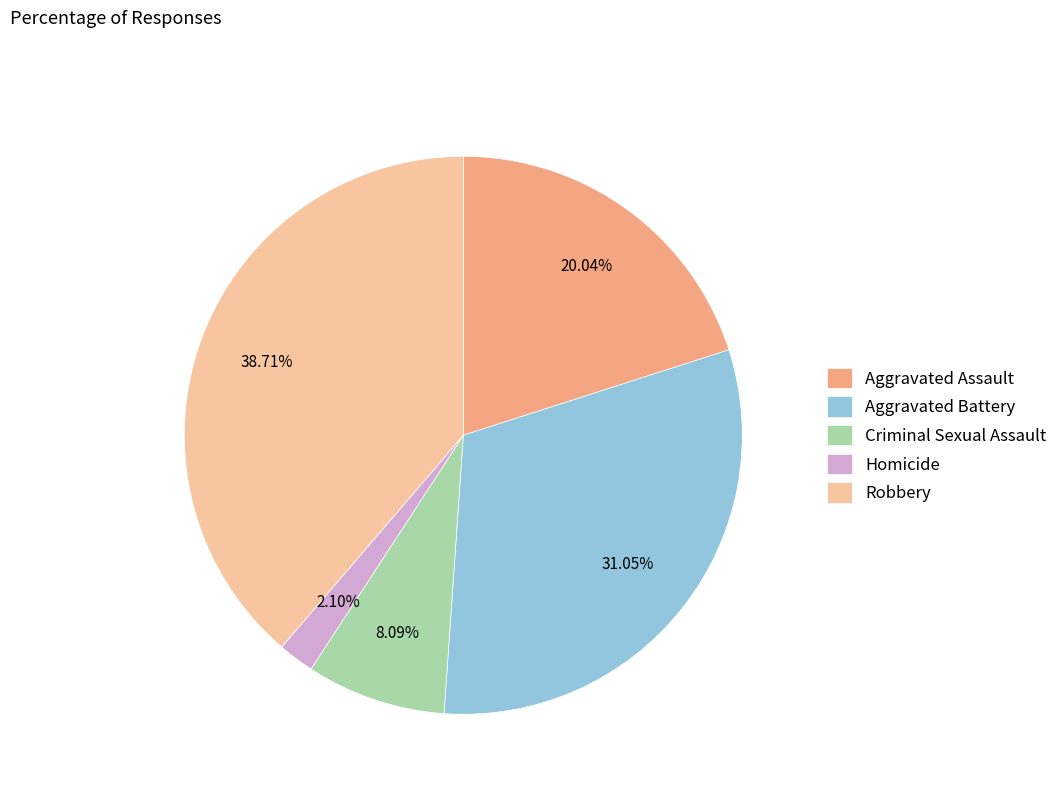

How many slices are in this pie chart?

5